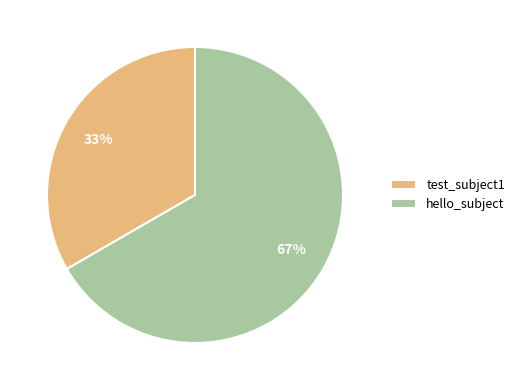

The hello_subject slice represents 53% of the pie. True or false?

False